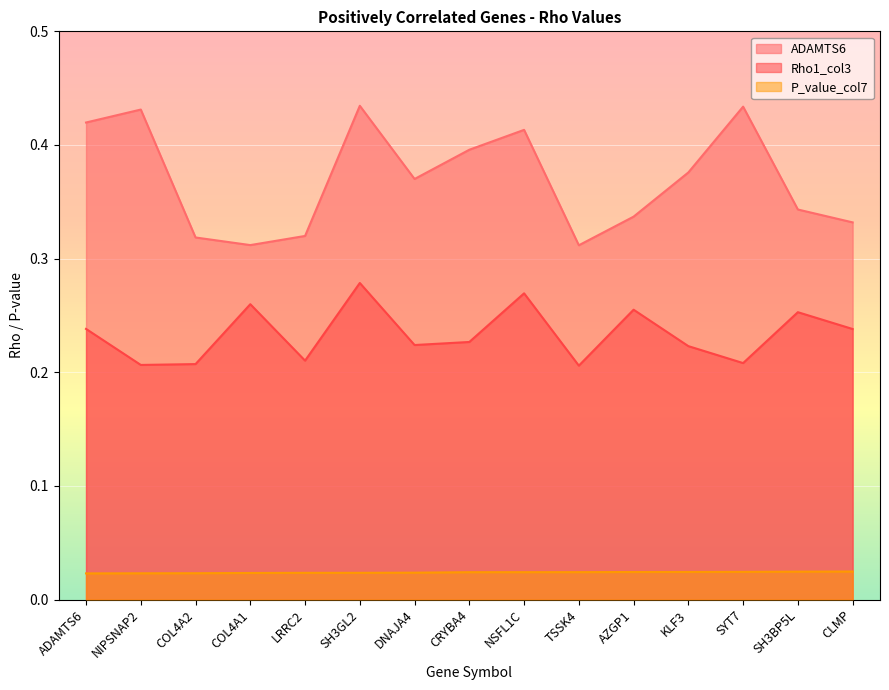

Between NSFL1C and KLF3, which is larger?

NSFL1C